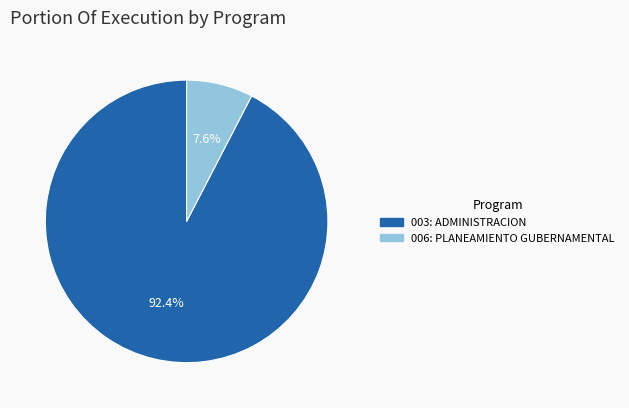

To the nearest percent, what percentage of the pie is 006: PLANEAMIENTO GUBERNAMENTAL?

8%